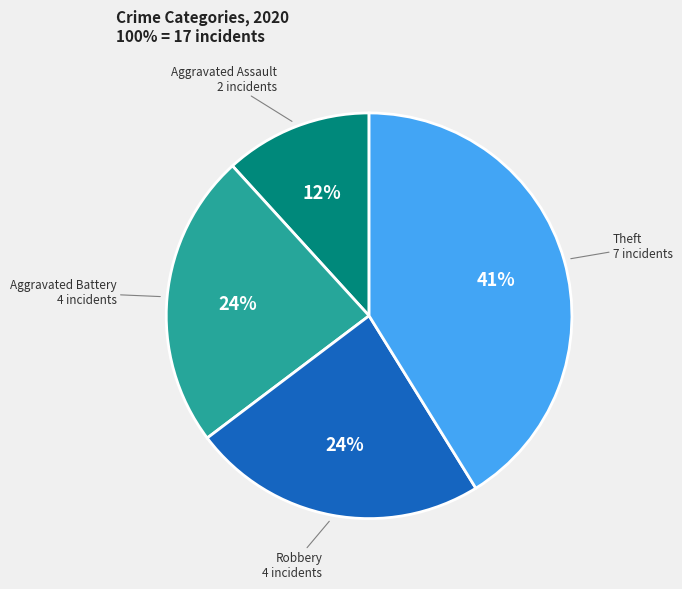

Count the number of slices in the pie.

4